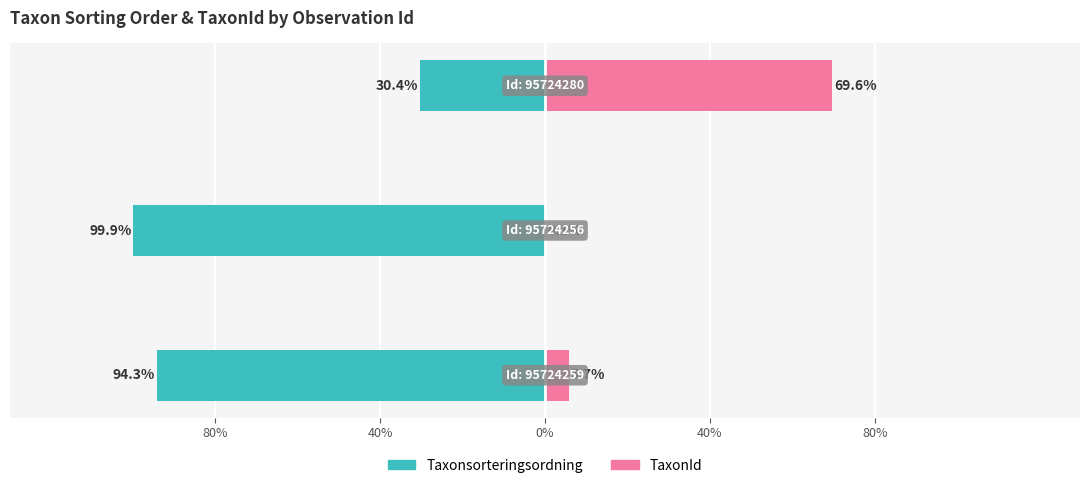

What are all the series names shown in the legend?

Taxonsorteringsordning, TaxonId